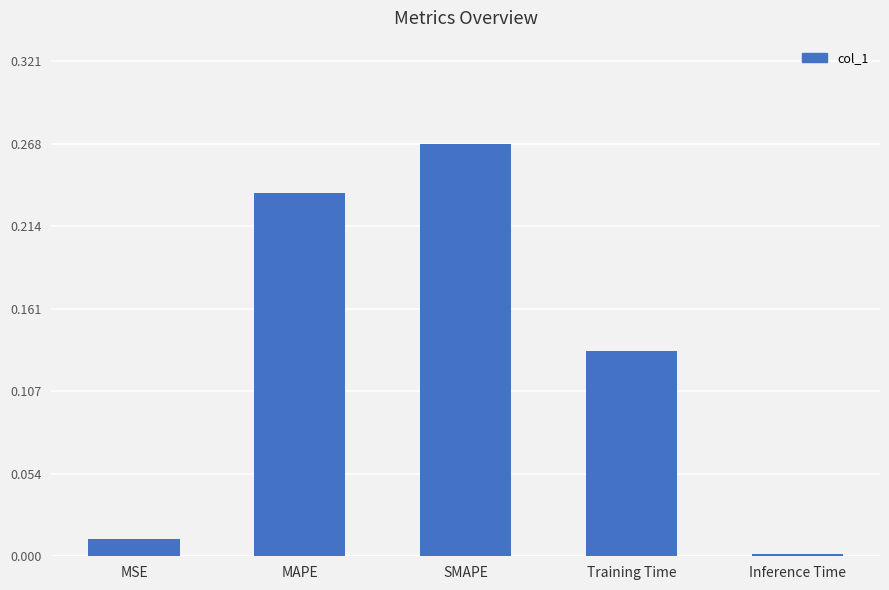

The chart shows a value of 0.0 at MSE. True or false?

True